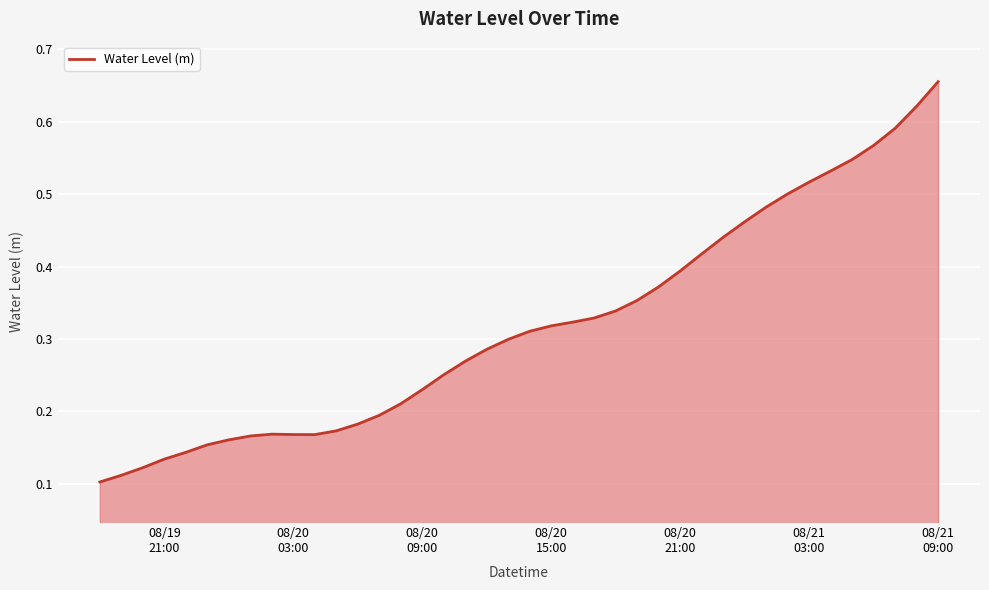

What is the sum of all values?

12.8